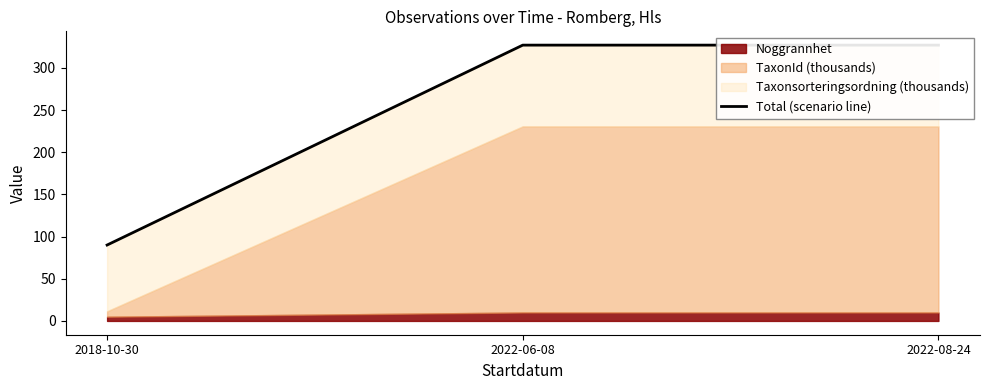

What position from the left is 2018-10-30?

1